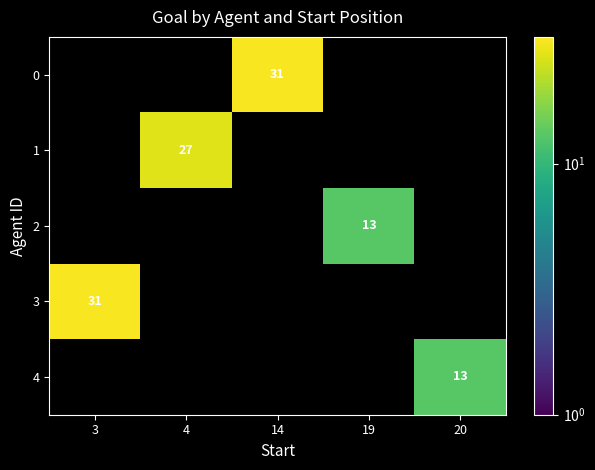

At how many categories does at least one series exceed 10?

5